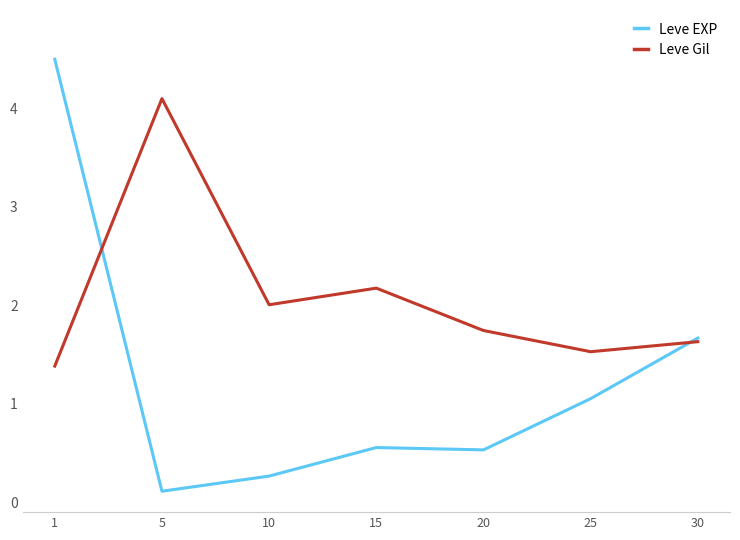

What is the spread (max minus min) of values at 15?

1.6